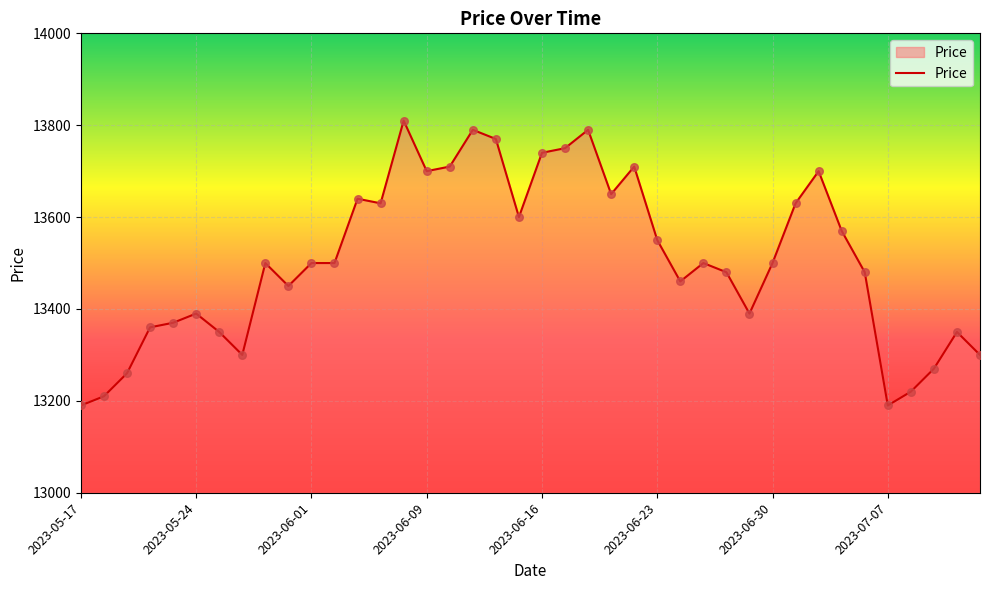

What is the minimum value shown in the chart?

13190